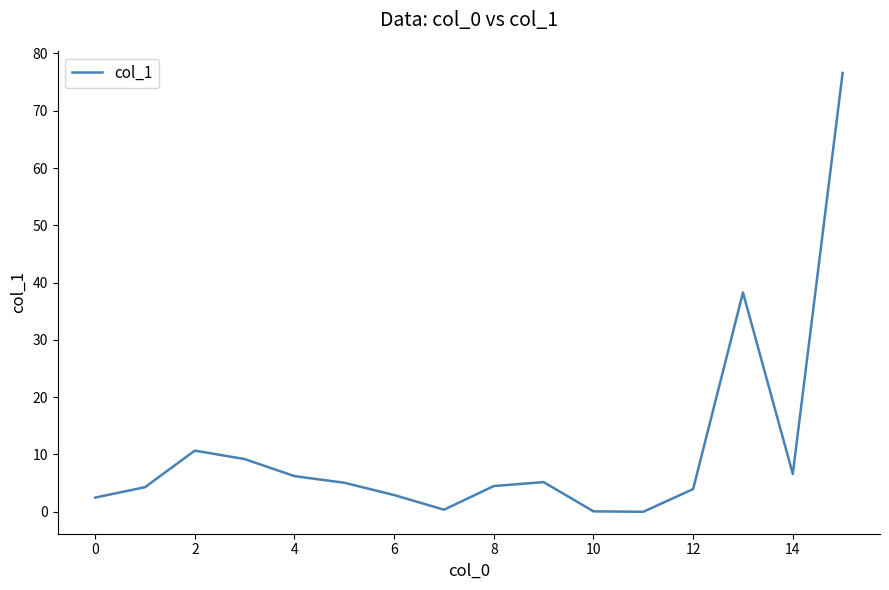

What is the greatest value displayed?

76.6